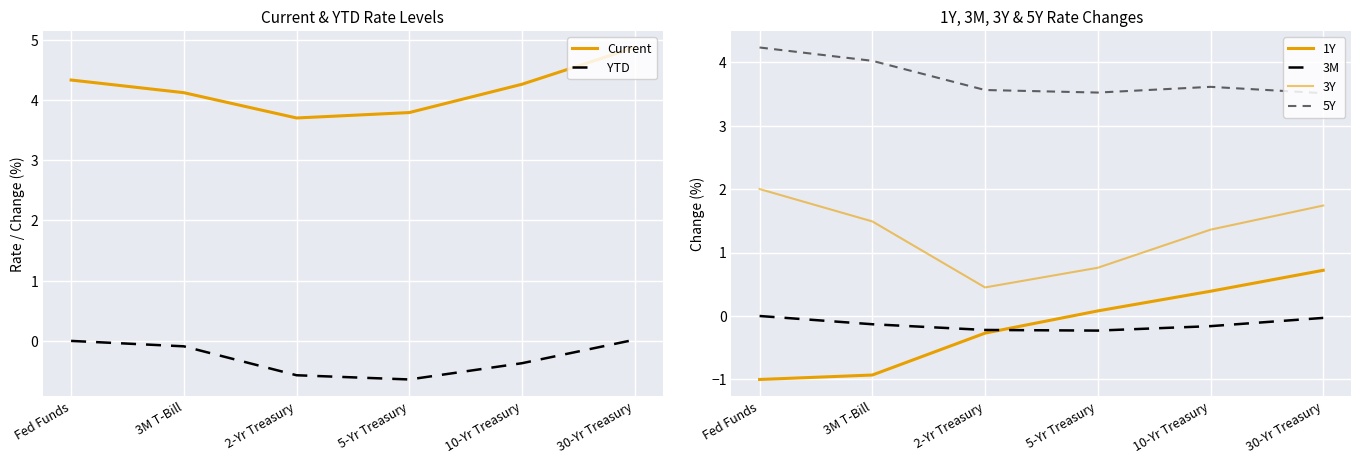

What is the difference between the maximum and minimum values in the YTD series?

0.7